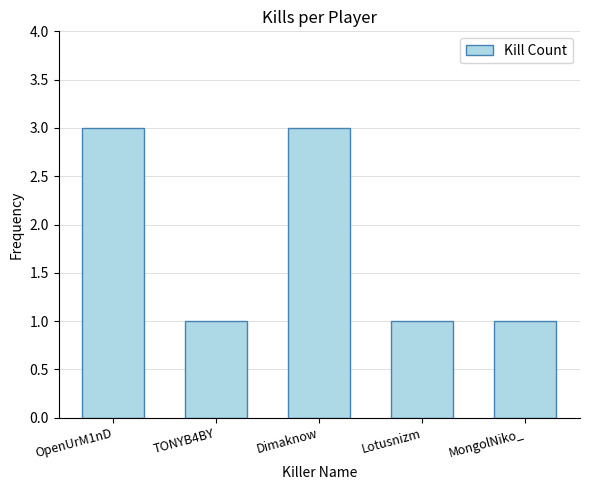

Which has a higher value, MongolNiko_ or OpenUrM1nD?

OpenUrM1nD